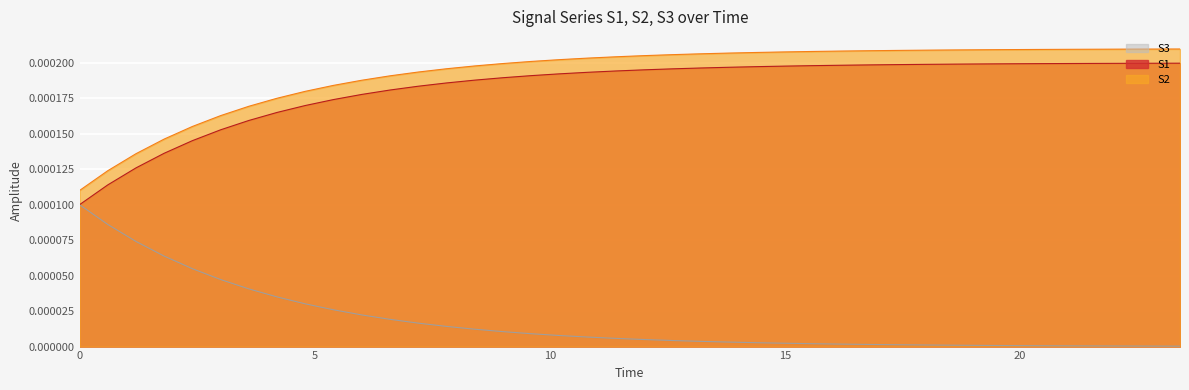

What are all the series names shown in the legend?

S3, S1, S2